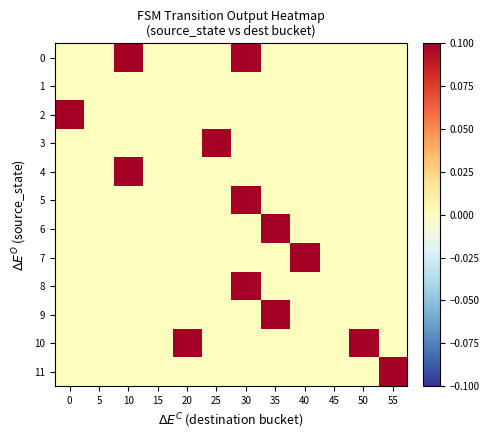

Reading right to left, transcribe all the data shown in this chart.

0: 55=0.0	50=0.0	45=0.0	40=0.0	35=0.0	30=0.1	25=0.0	20=0.0	15=0.0	10=0.1	5=0.0	0=0.0
1: 55=0.0	50=0.0	45=0.0	40=0.0	35=0.0	30=0.0	25=0.0	20=0.0	15=0.0	10=0.0	5=0.0	0=0.0
2: 55=0.0	50=0.0	45=0.0	40=0.0	35=0.0	30=0.0	25=0.0	20=0.0	15=0.0	10=0.0	5=0.0	0=0.1
3: 55=0.0	50=0.0	45=0.0	40=0.0	35=0.0	30=0.0	25=0.1	20=0.0	15=0.0	10=0.0	5=0.0	0=0.0
4: 55=0.0	50=0.0	45=0.0	40=0.0	35=0.0	30=0.0	25=0.0	20=0.0	15=0.0	10=0.1	5=0.0	0=0.0
5: 55=0.0	50=0.0	45=0.0	40=0.0	35=0.0	30=0.1	25=0.0	20=0.0	15=0.0	10=0.0	5=0.0	0=0.0
6: 55=0.0	50=0.0	45=0.0	40=0.0	35=0.1	30=0.0	25=0.0	20=0.0	15=0.0	10=0.0	5=0.0	0=0.0
7: 55=0.0	50=0.0	45=0.0	40=0.1	35=0.0	30=0.0	25=0.0	20=0.0	15=0.0	10=0.0	5=0.0	0=0.0
8: 55=0.0	50=0.0	45=0.0	40=0.0	35=0.0	30=0.1	25=0.0	20=0.0	15=0.0	10=0.0	5=0.0	0=0.0
9: 55=0.0	50=0.0	45=0.0	40=0.0	35=0.1	30=0.0	25=0.0	20=0.0	15=0.0	10=0.0	5=0.0	0=0.0
10: 55=0.0	50=0.1	45=0.0	40=0.0	35=0.0	30=0.0	25=0.0	20=0.1	15=0.0	10=0.0	5=0.0	0=0.0
11: 55=0.1	50=0.0	45=0.0	40=0.0	35=0.0	30=0.0	25=0.0	20=0.0	15=0.0	10=0.0	5=0.0	0=0.0